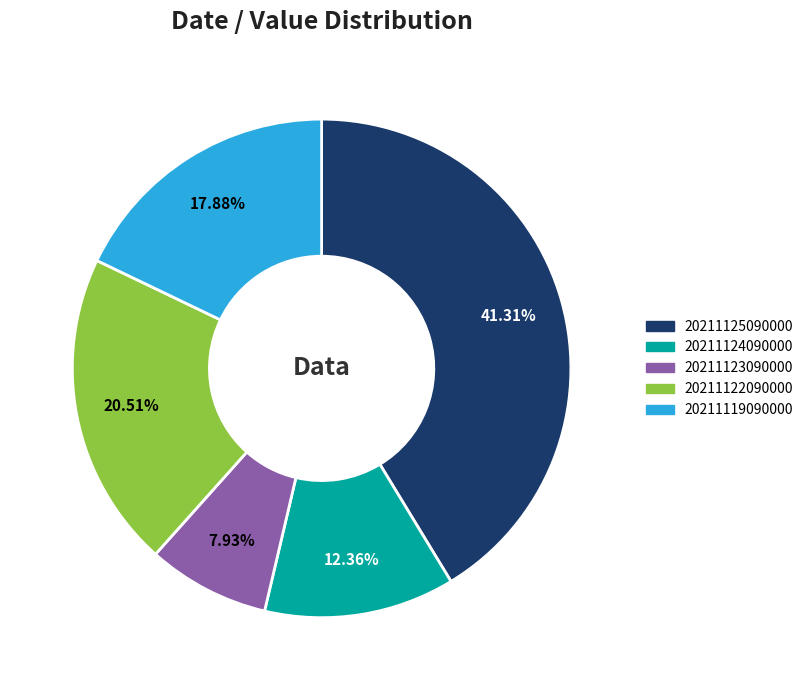

Which slice is the smallest?

20211123090000